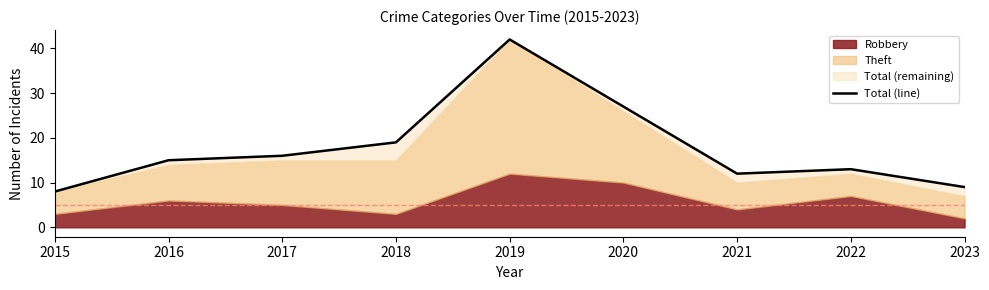

How many data points are above 15?

4